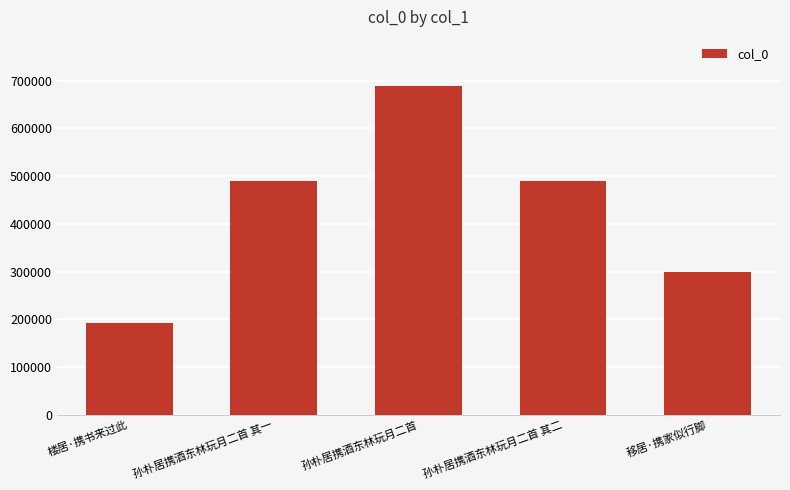

What is the ratio of the value at 移居·携家似行脚 to the value at 孙朴居携酒东林玩月二首?

0.4